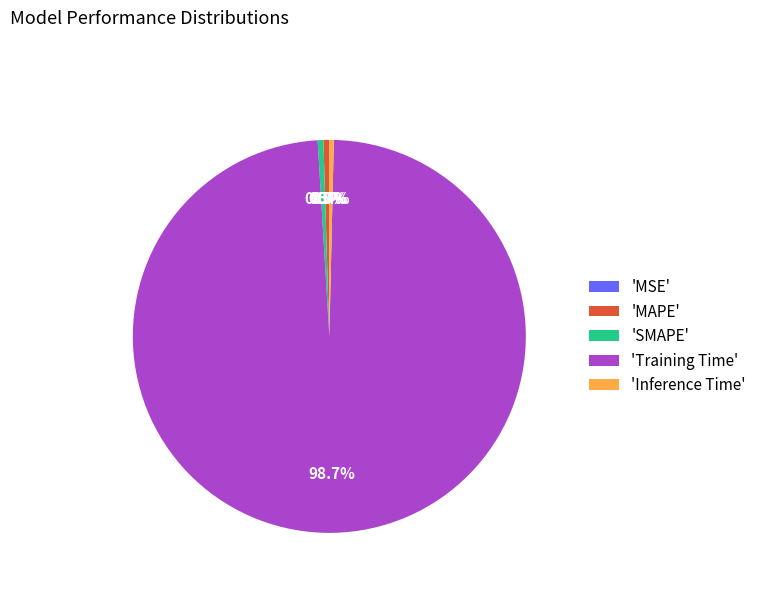

Is there a majority slice in this chart?

Yes